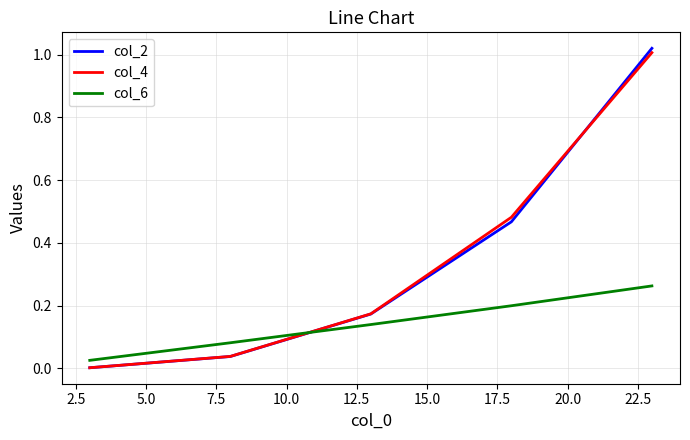

Which series has the widest spread of values?

col_2